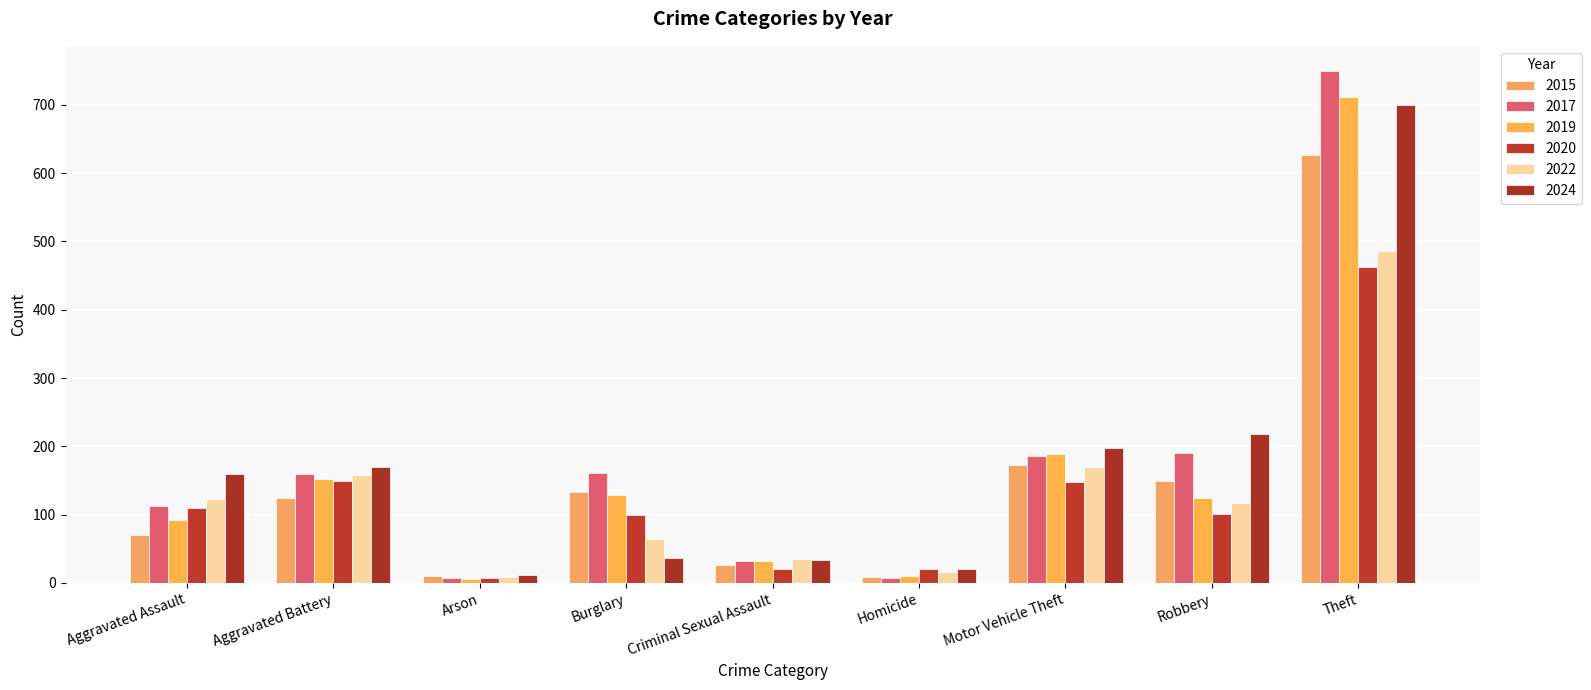

Where does the 2024 series first go above 160?

Aggravated Battery